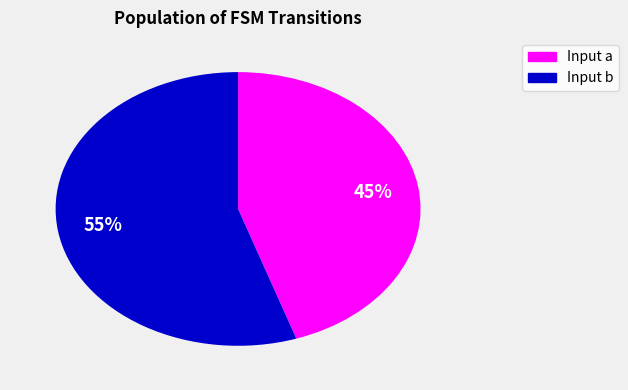

Is there any slice that represents more than half of the pie?

Yes